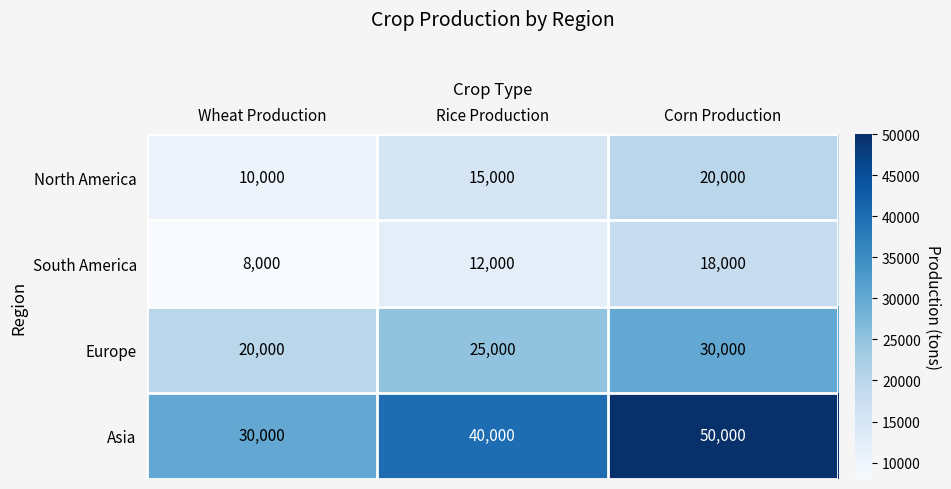

Reading left to right, what are all the values shown in this chart?

North America: 10000	15000	20000
South America: 8000	12000	18000
Europe: 20000	25000	30000
Asia: 30000	40000	50000